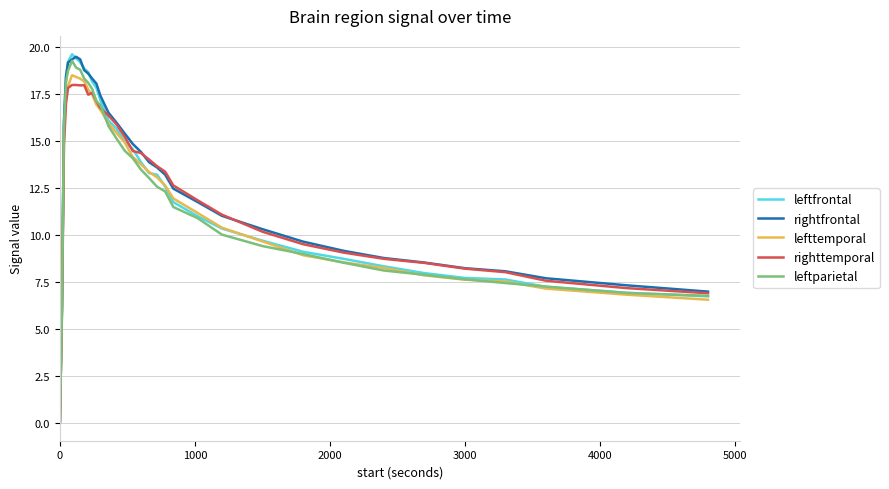

What is the maximum value shown in the chart?

19.6